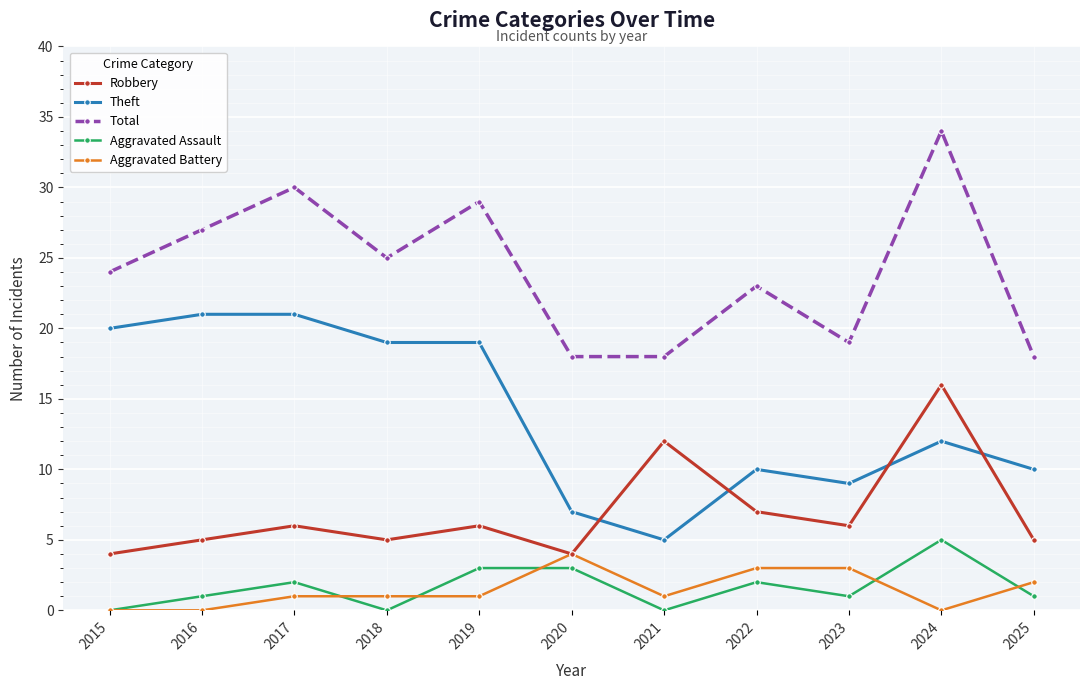

Reading left to right, extract all data points from this chart.

Robbery: 2015=4	2016=5	2017=6	2018=5	2019=6	2020=4	2021=12	2022=7	2023=6	2024=16	2025=5
Theft: 2015=20	2016=21	2017=21	2018=19	2019=19	2020=7	2021=5	2022=10	2023=9	2024=12	2025=10
Total: 2015=24	2016=27	2017=30	2018=25	2019=29	2020=18	2021=18	2022=23	2023=19	2024=34	2025=18
Aggravated Assault: 2015=0	2016=1	2017=2	2018=0	2019=3	2020=3	2021=0	2022=2	2023=1	2024=5	2025=1
Aggravated Battery: 2015=0	2016=0	2017=1	2018=1	2019=1	2020=4	2021=1	2022=3	2023=3	2024=0	2025=2